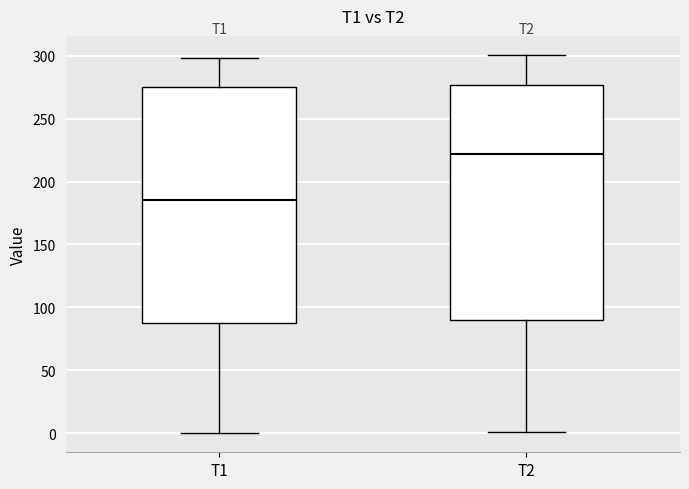

Reading left to right, transcribe this box plot: for each box, give where its median line is, the range the box spans, and where its two whiskers end, as read against the y-axis. The values are not printed on the chart, so give them approximately, as read against the axis.

T1: median 185, box 90 to 275, whiskers 0 to 300
T2: median 220, box 90 to 275, whiskers 0 to 300